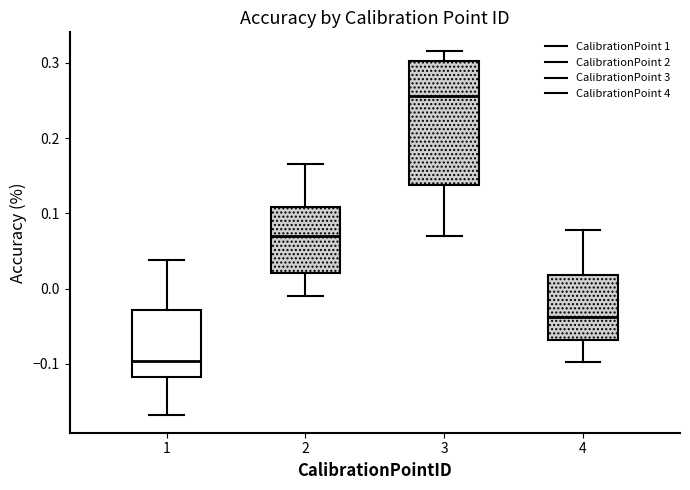

Which box is the tallest, from its lower edge to its upper edge?

3